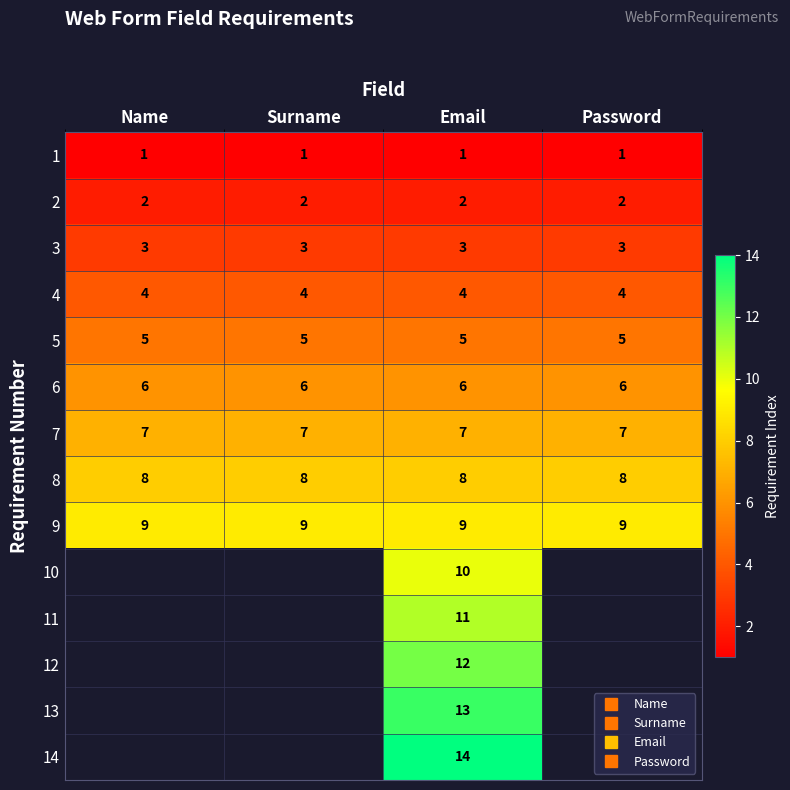

The 12 series shows 19.2 at Email. True or false?

False